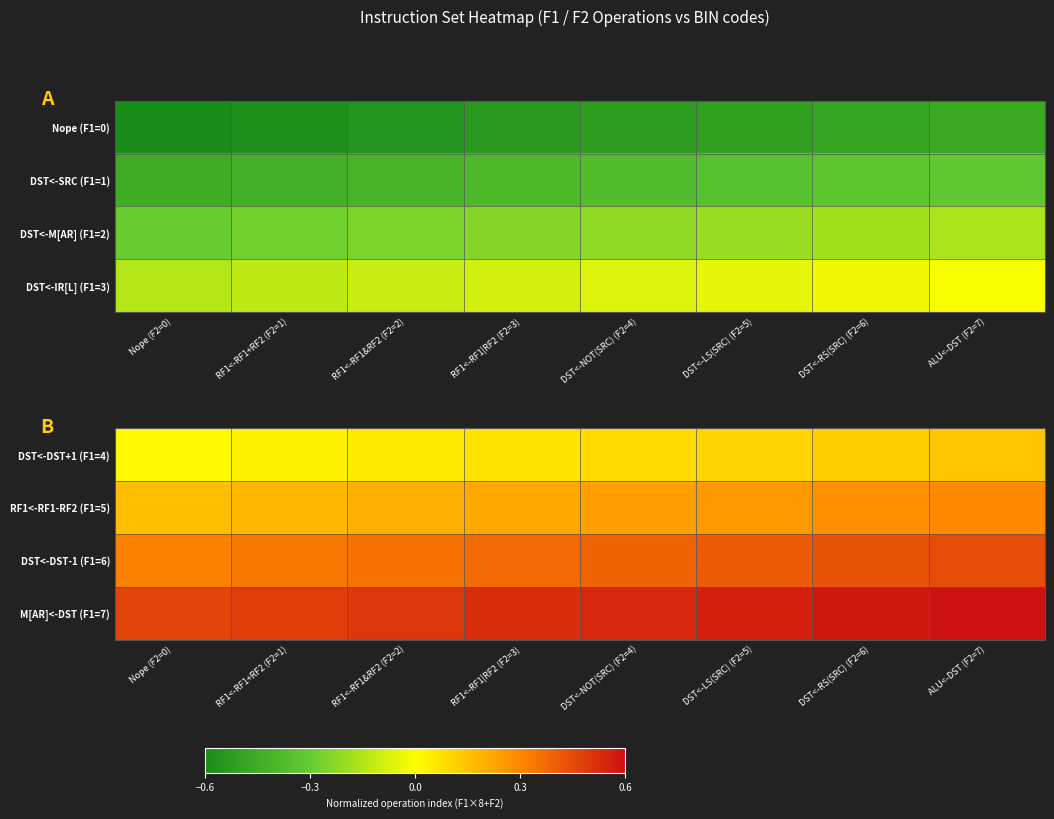

Between RF1<-RF1+RF2 (F2=1) and RF1<-RF1&RF2 (F2=2), which is larger?

RF1<-RF1&RF2 (F2=2)